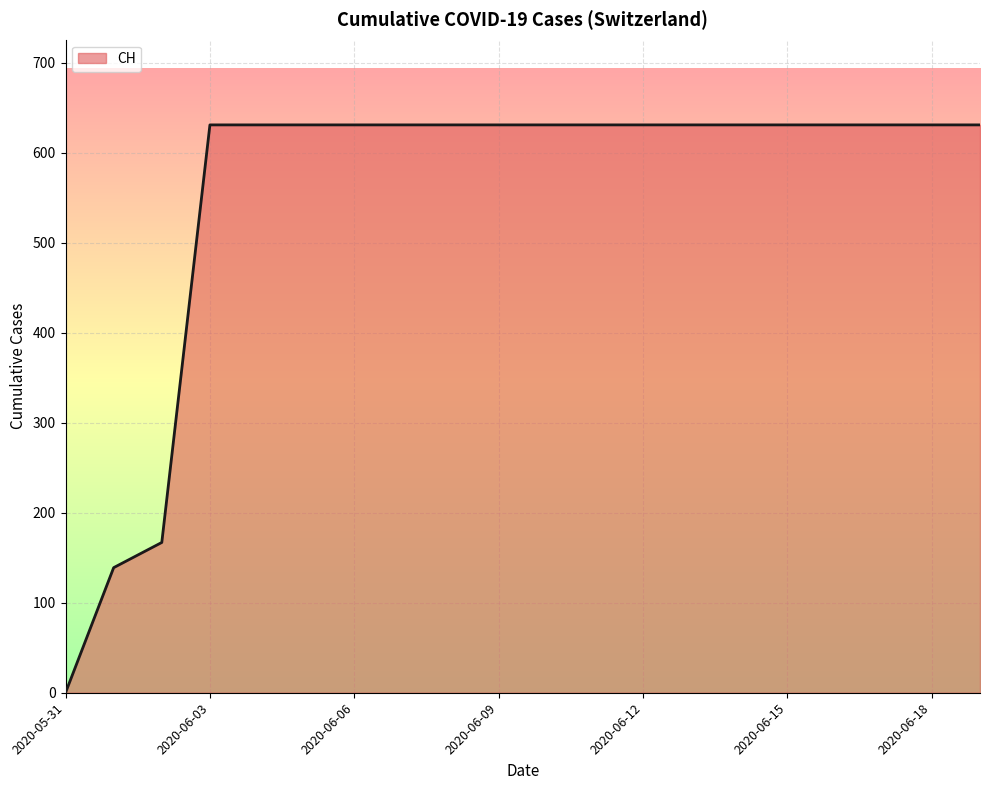

What is the maximum value shown in the chart?

631